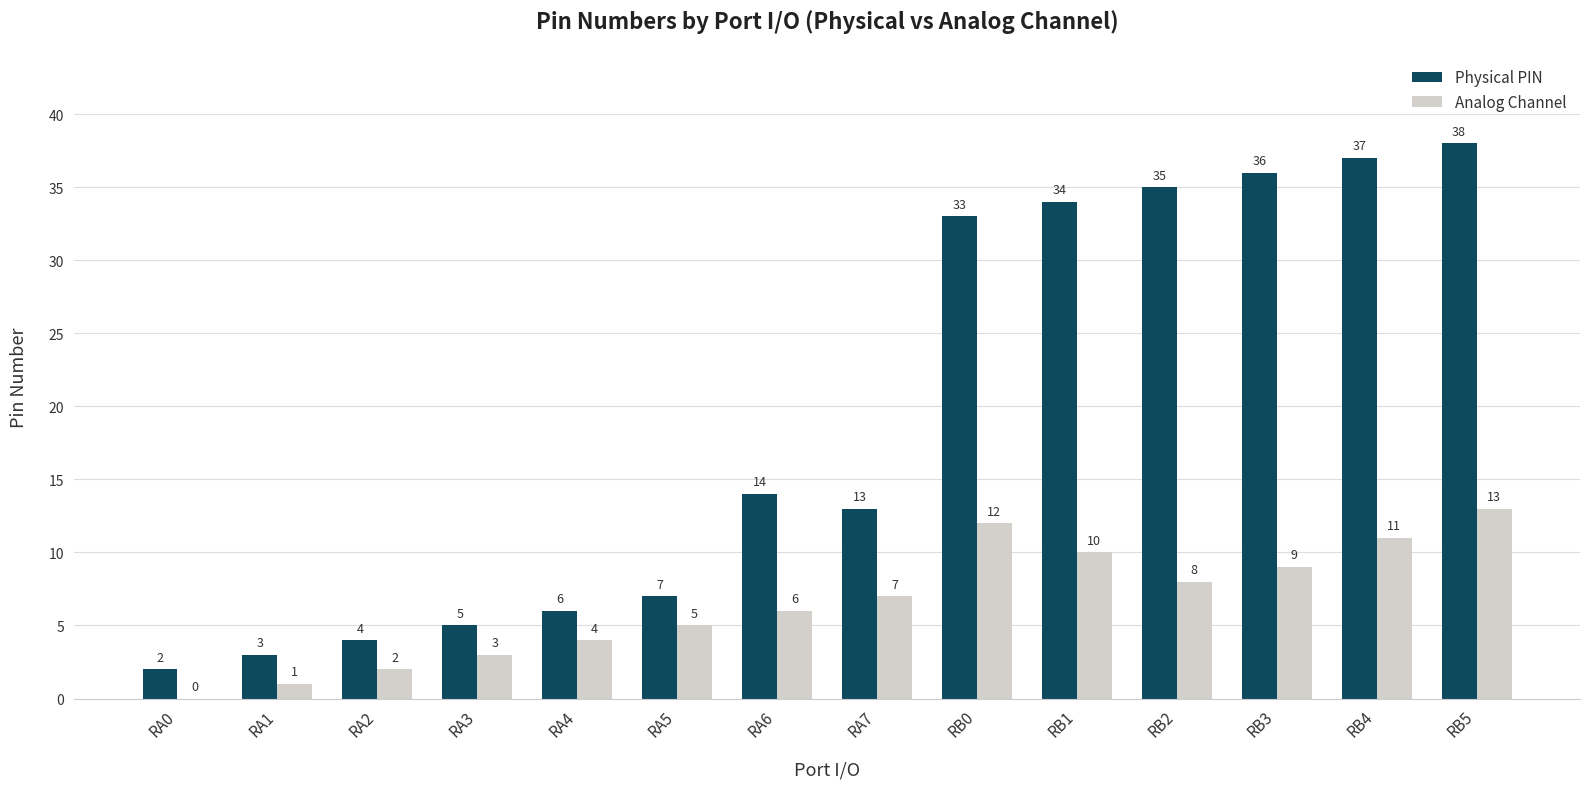

Which series has the largest total across all categories?

Physical PIN